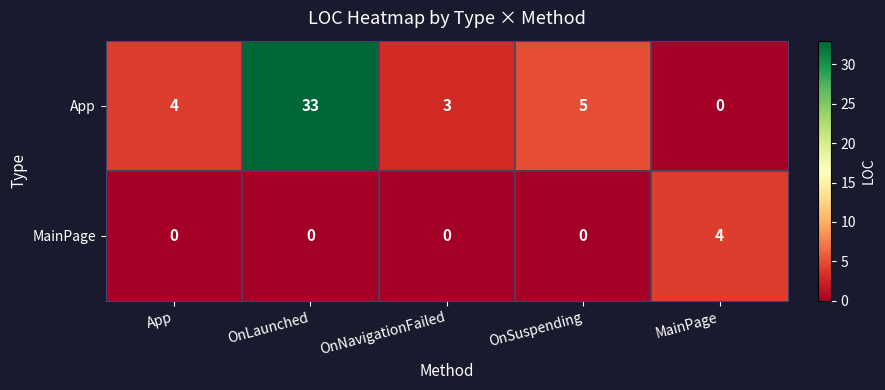

At how many categories does at least one series exceed 6?

1